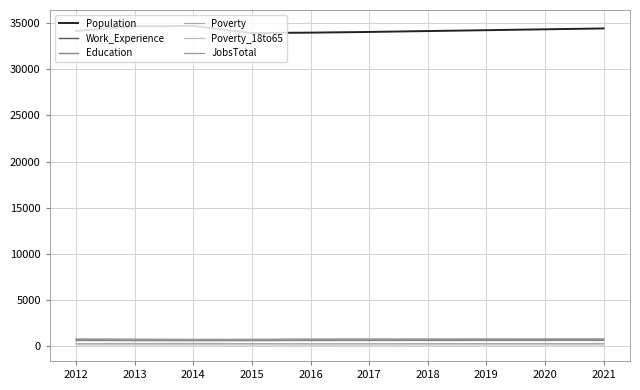

What is the value of the JobsTotal point at the 8th from the left?

782